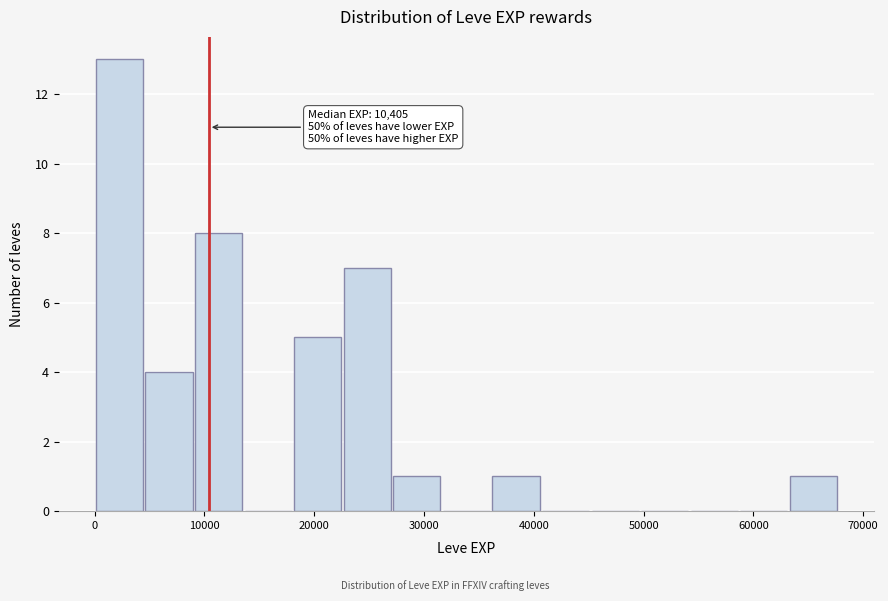

Which range on the x-axis has the tallest bar?

0 to 5000